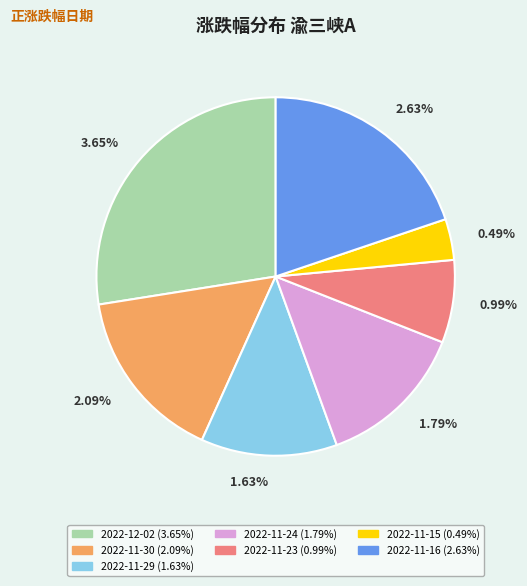

Is 2022-11-24 the majority of the pie?

No